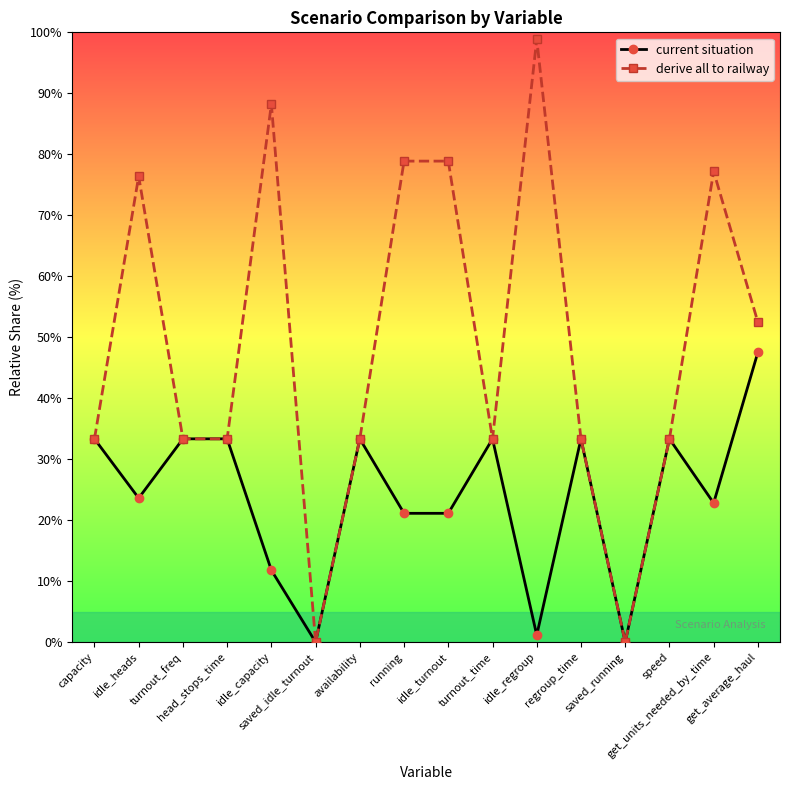

List the series in order of their overall mean, highest first.

derive all to railway, current situation